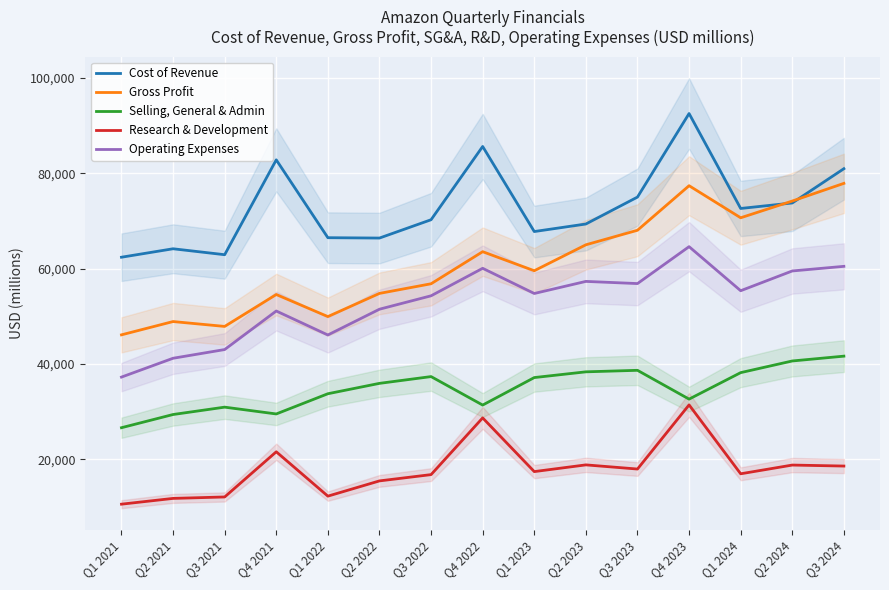

What is the value of the Cost of Revenue point at the 12th from the left?

92553